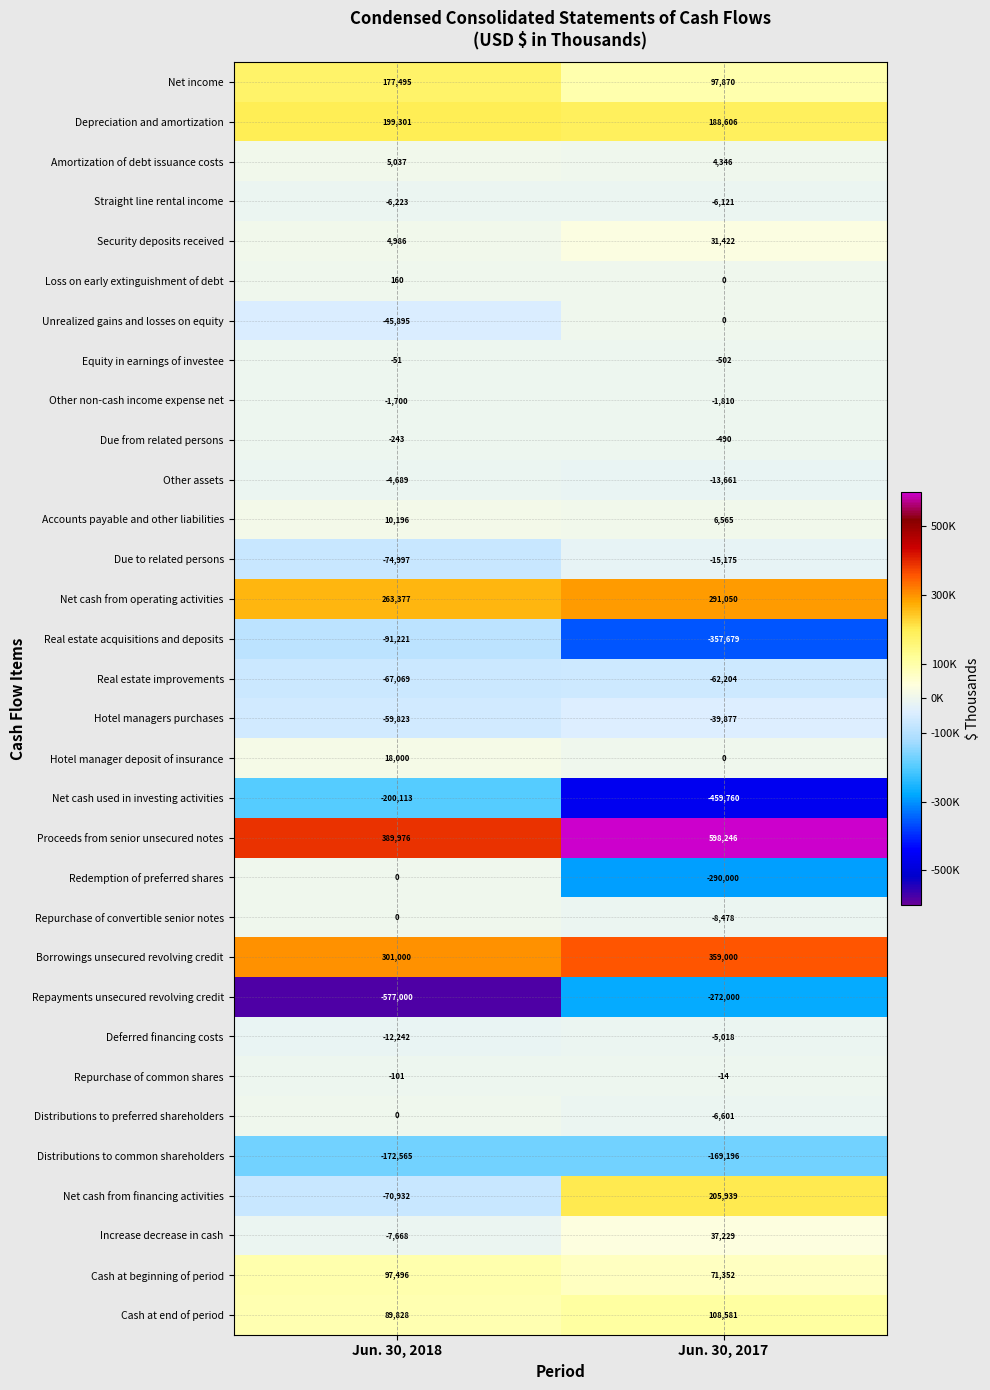

Where is Distributions to common shareholders nearest to the value -170880?

Jun. 30, 2017